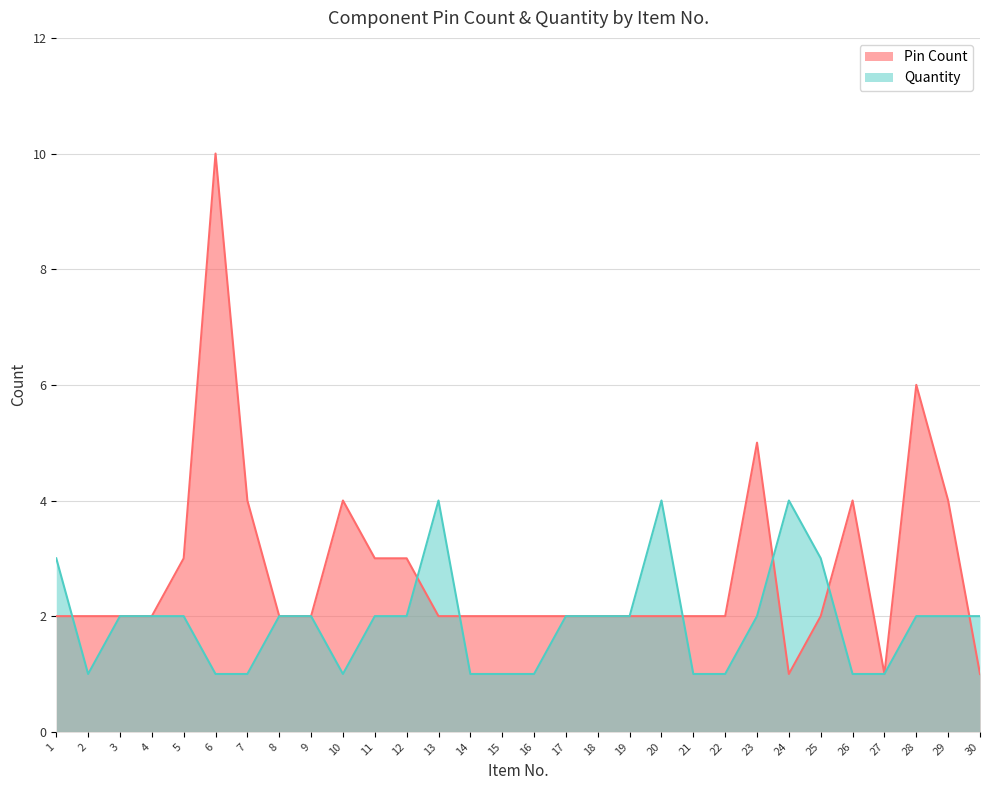

What is the sum of the Pin Count values at 23 and 11?

8